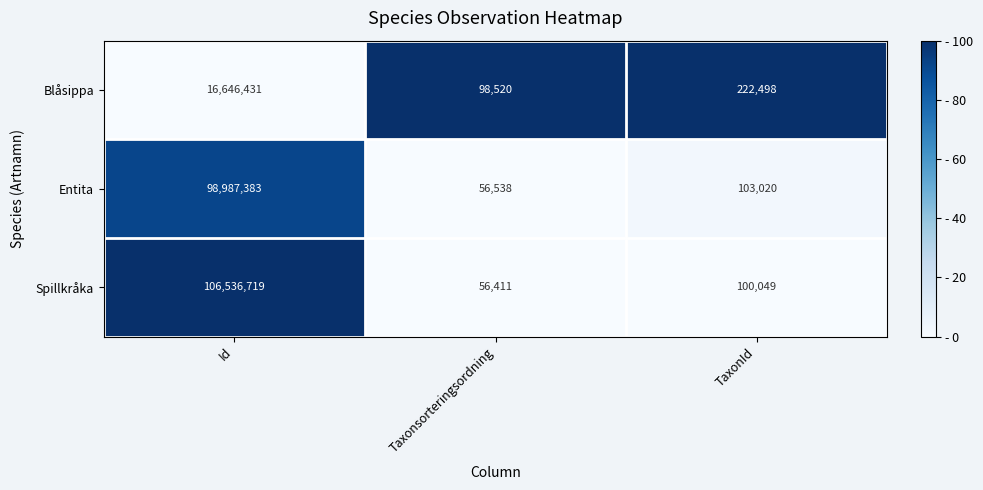

The Entita series shows 103020 at TaxonId. True or false?

True